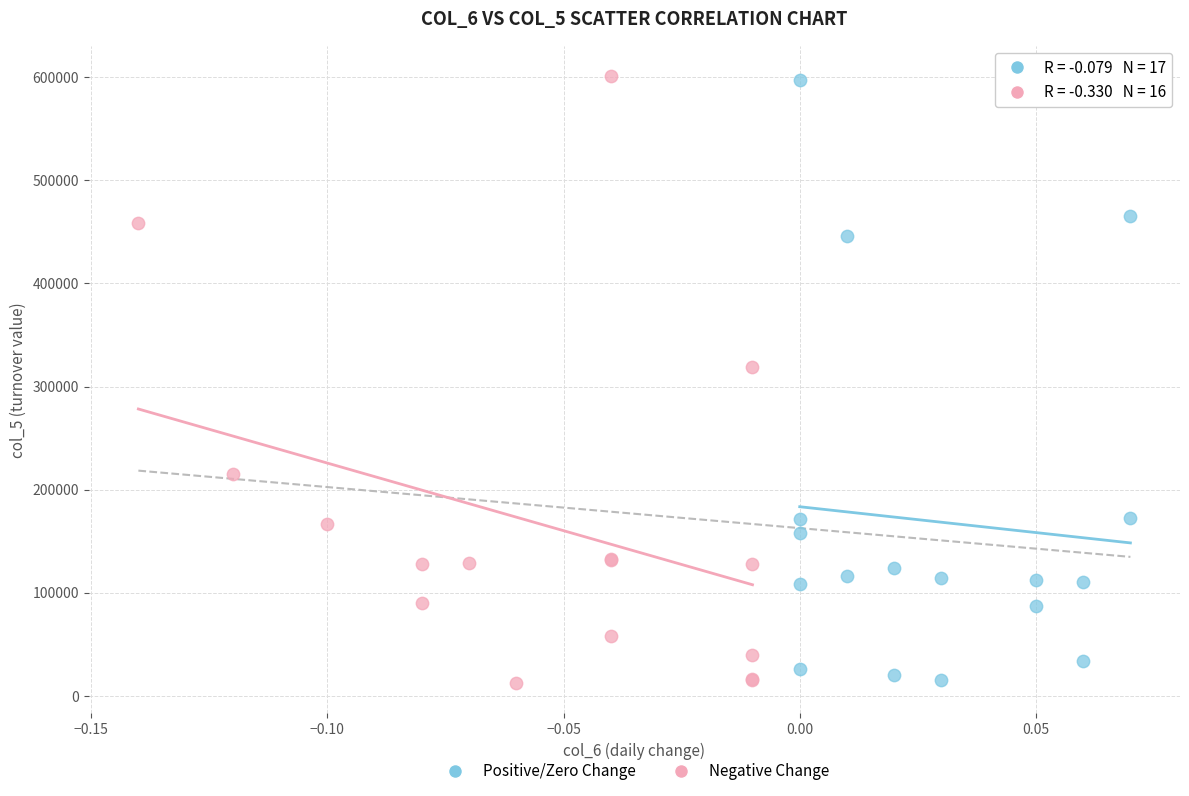

What are all the series names shown in the legend?

Positive/Zero Change, Negative Change